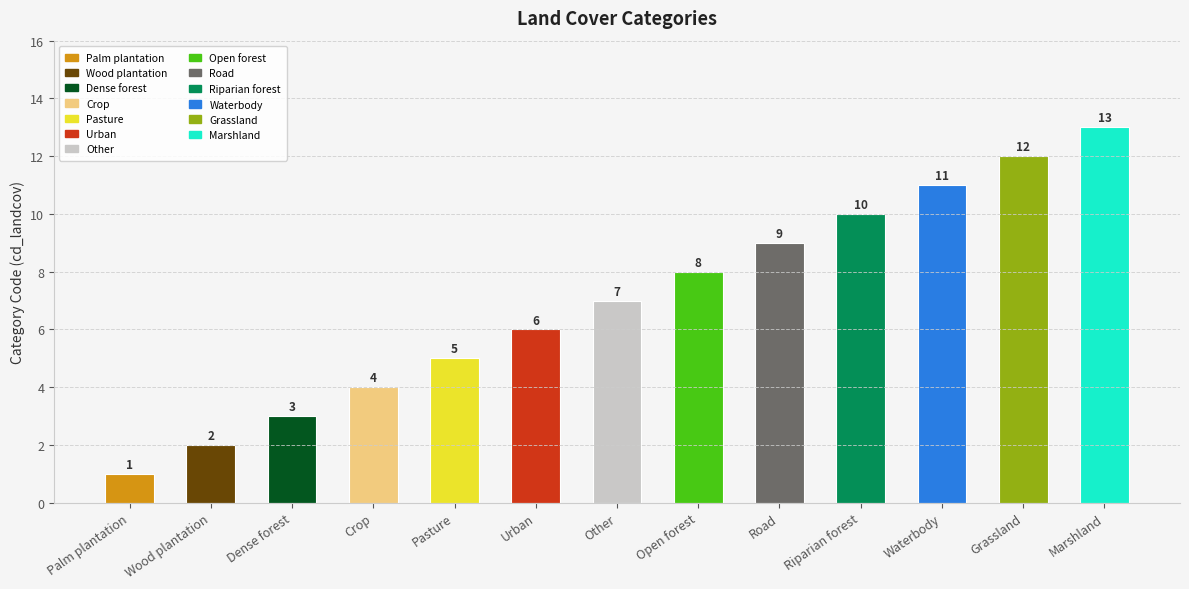

What is the difference between the maximum and minimum values?

12